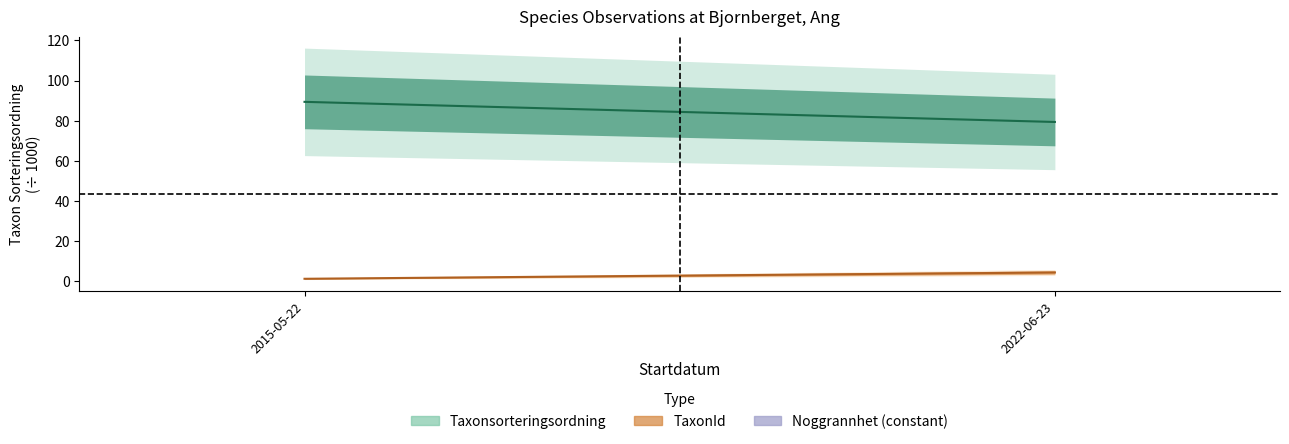

Rank the series by their average value, from highest to lowest.

Taxonsorteringsordning (center), TaxonId (center)